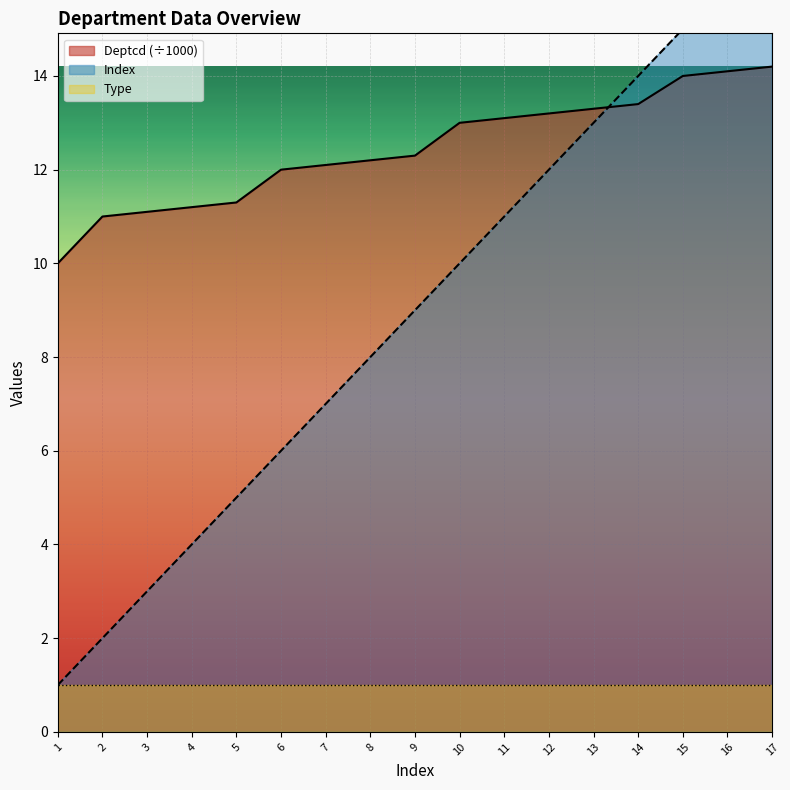

True or false: Deptcd and Index cross at least once.

True